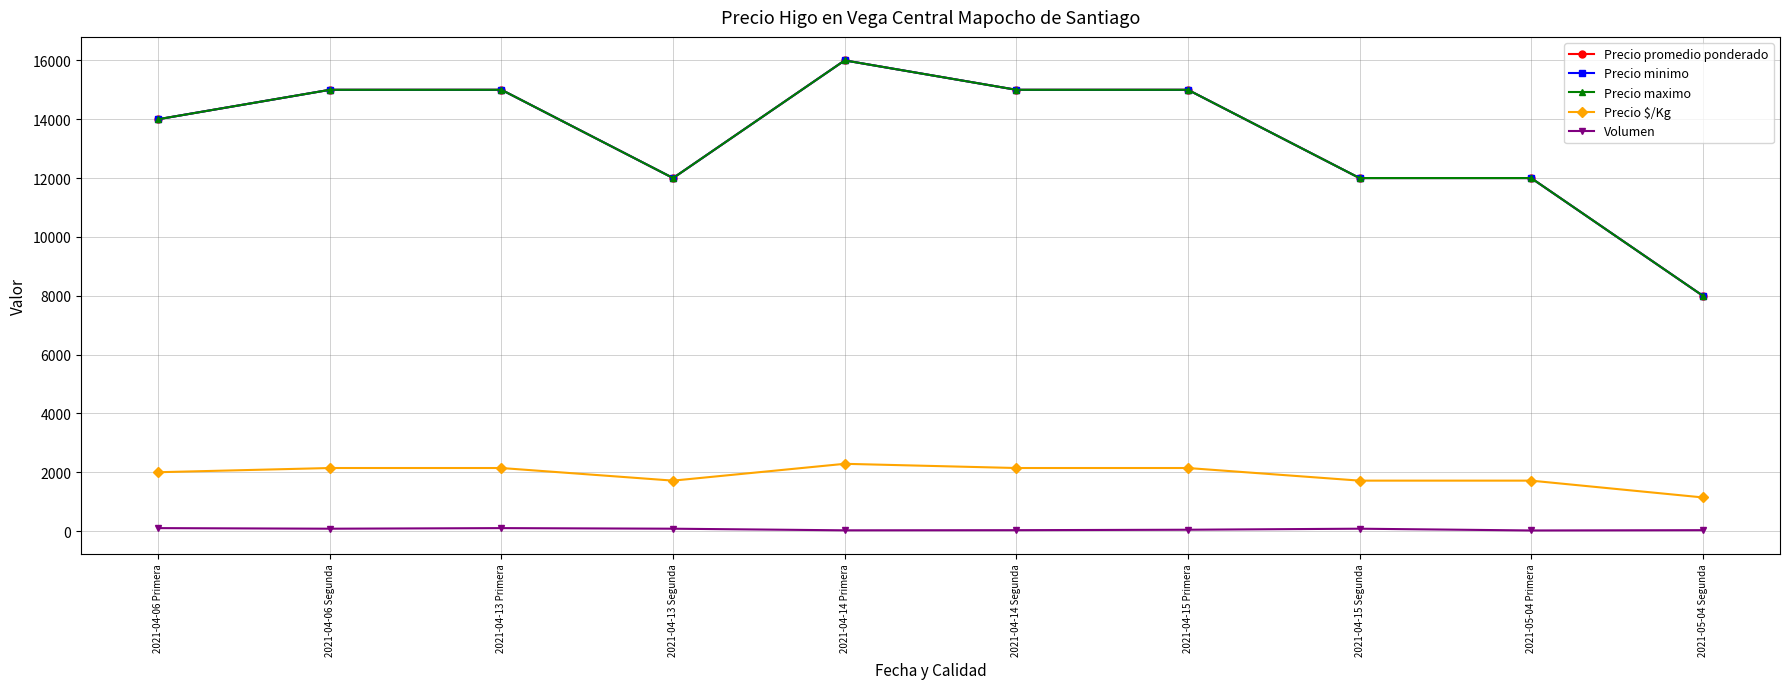

What is the total value across all series at 2021-05-04 Primera?

37734